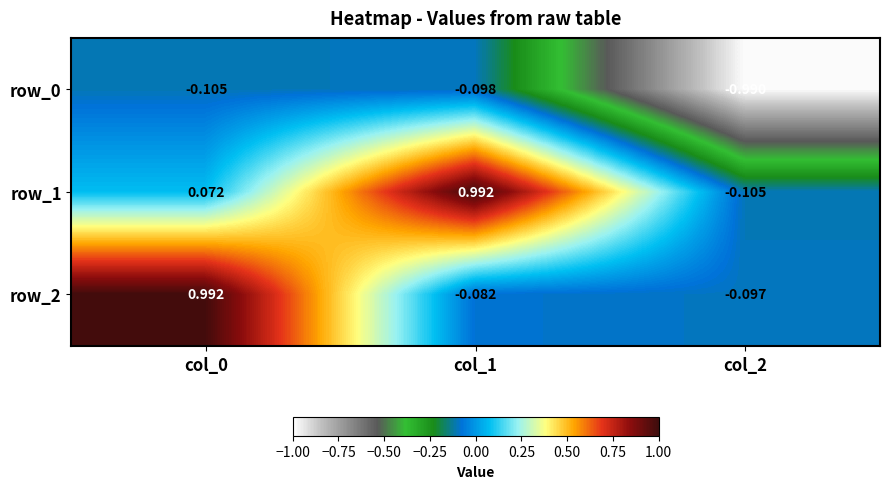

Is it true that row_0 equals -0.1 at col_1?

True